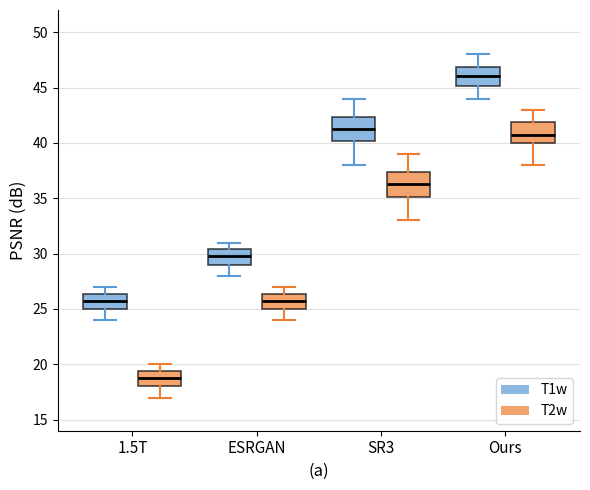

Reading left to right, transcribe this box plot: for each box, give where its median line is, the range the box spans, and where its two whiskers end, as read against the y-axis. The values are not printed on the chart, so give them approximately, as read against the axis.

1.5T (T1w): median 26.0, box 25.0 to 26.5, whiskers 24.0 to 27.0
1.5T (T2w): median 19.0, box 18.0 to 19.5, whiskers 17.0 to 20.0
ESRGAN (T1w): median 30.0, box 29.0 to 30.5, whiskers 28.0 to 31.0
ESRGAN (T2w): median 26.0, box 25.0 to 26.5, whiskers 24.0 to 27.0
SR3 (T1w): median 41.5, box 40.0 to 42.5, whiskers 38.0 to 44.0
SR3 (T2w): median 36.5, box 35.0 to 37.5, whiskers 33.0 to 39.0
Ours (T1w): median 46.0, box 45.0 to 47.0, whiskers 44.0 to 48.0
Ours (T2w): median 41.0, box 40.0 to 42.0, whiskers 38.0 to 43.0